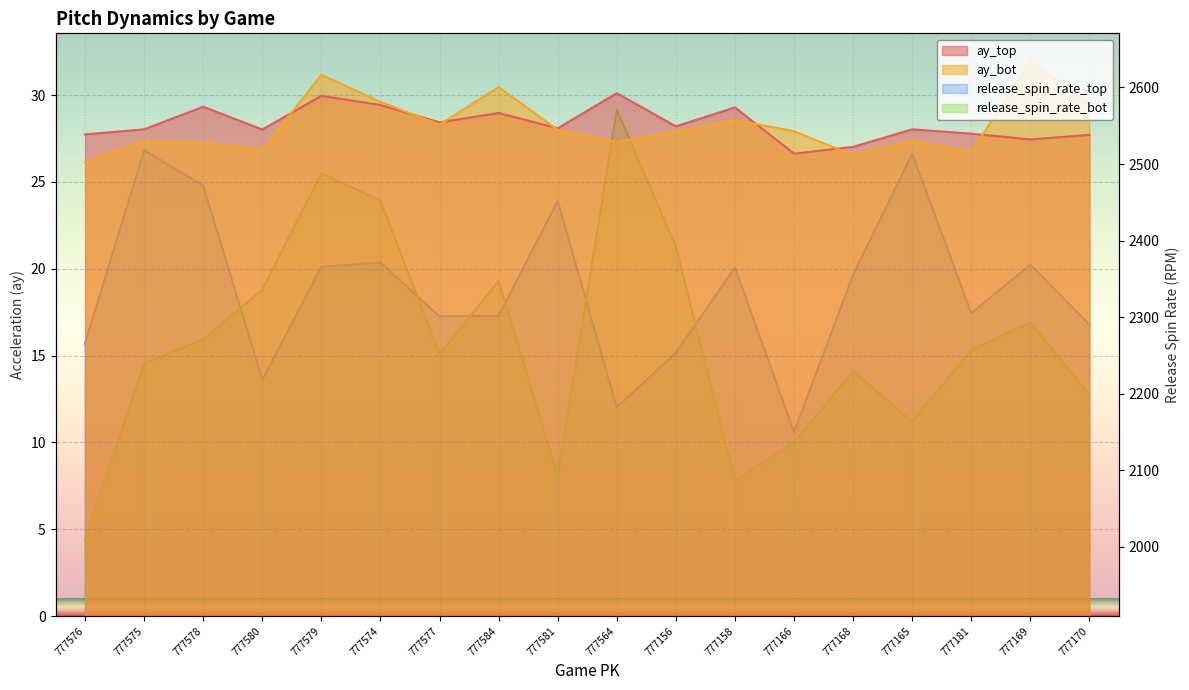

What value does the release_spin_rate_top series have at 777584?

2301.7